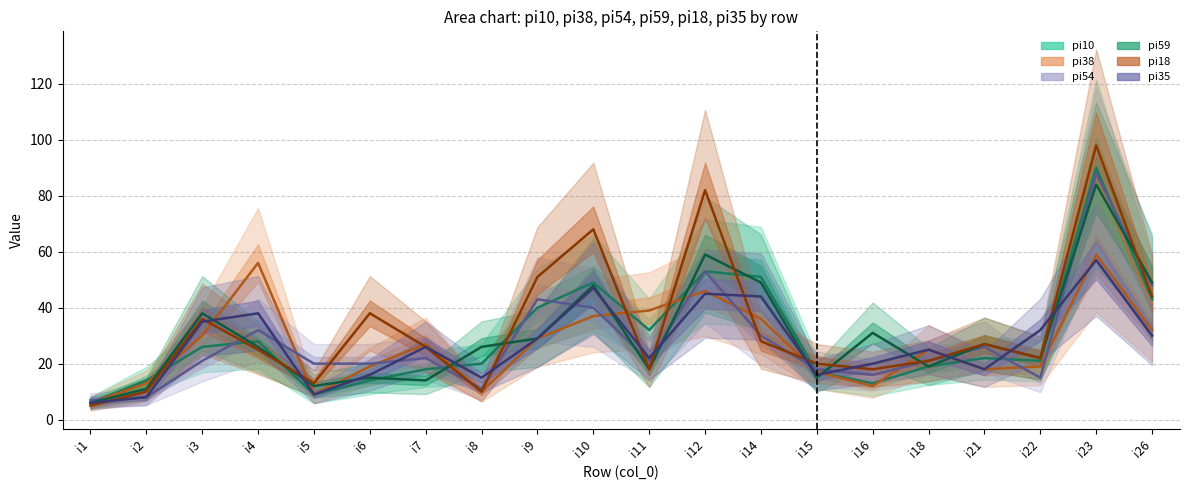

True or false: pi35 has more than 1 points higher than both neighbors.

True